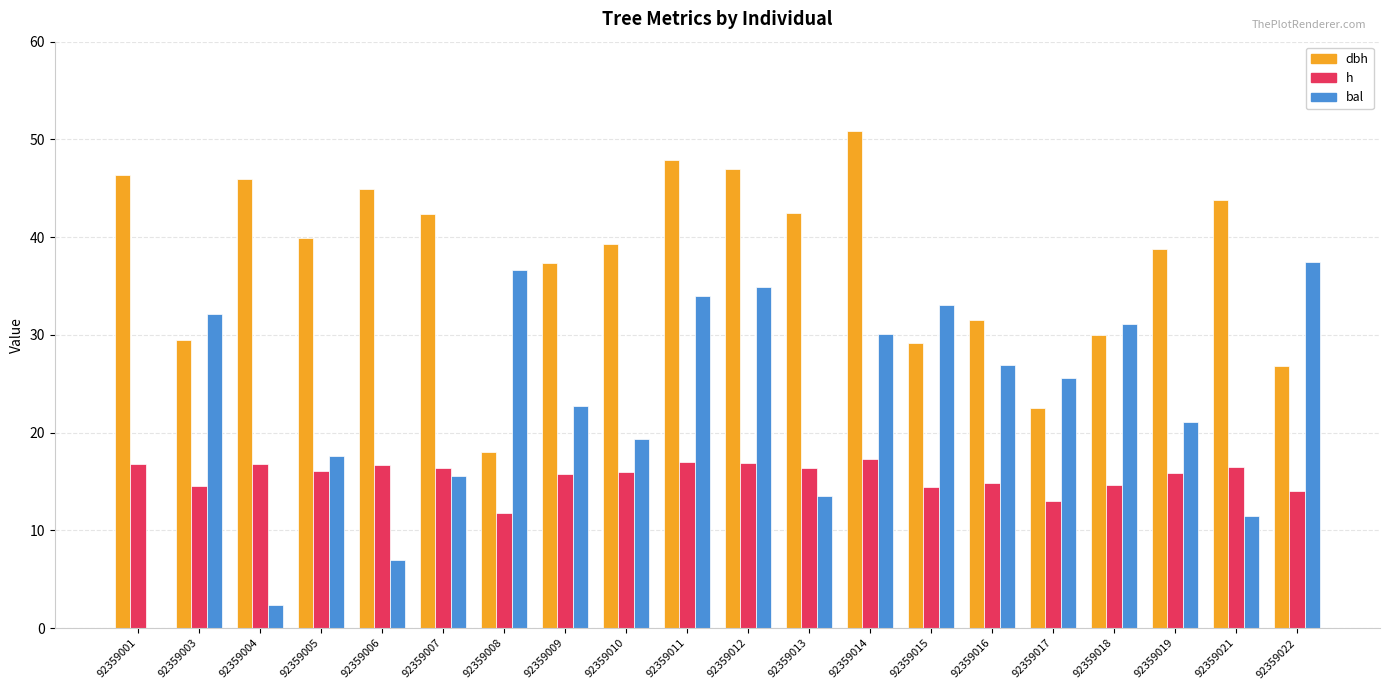

Between 92359003 and 92359013, which series saw the biggest shift?

bal